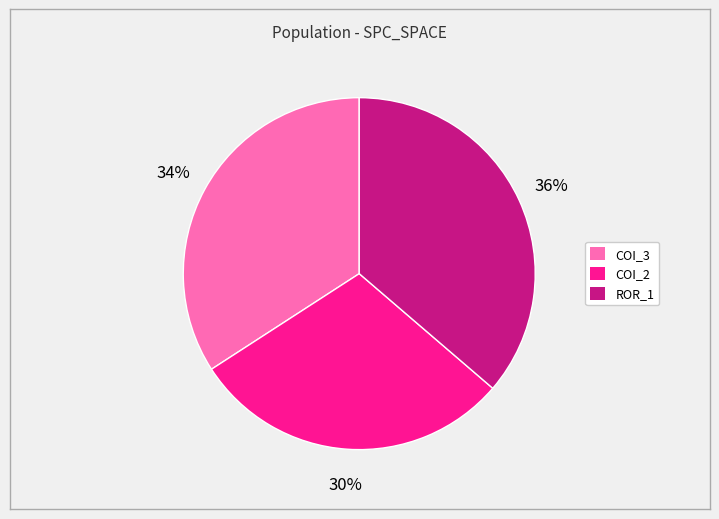

Which slice is the smallest?

COI_2